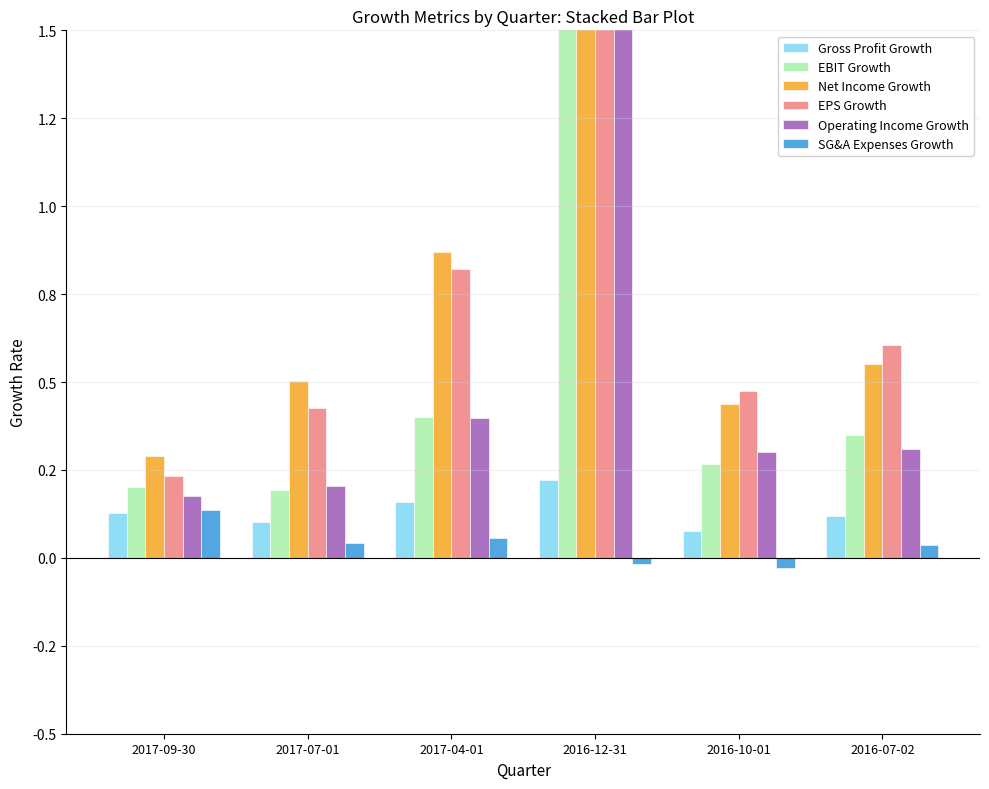

The value of EBIT Growth at 2016-12-31 is 8.0. True or false?

True